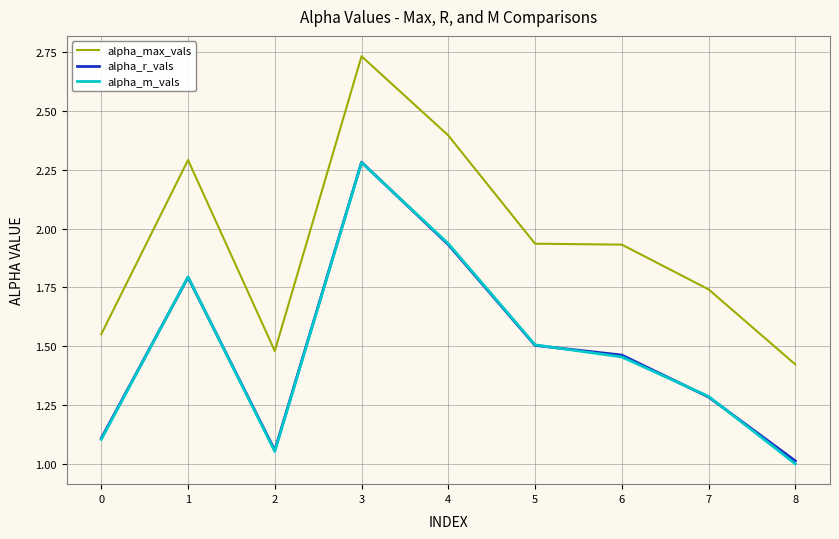

True or false: alpha_m_vals has a value of 1.5 at 0.

False